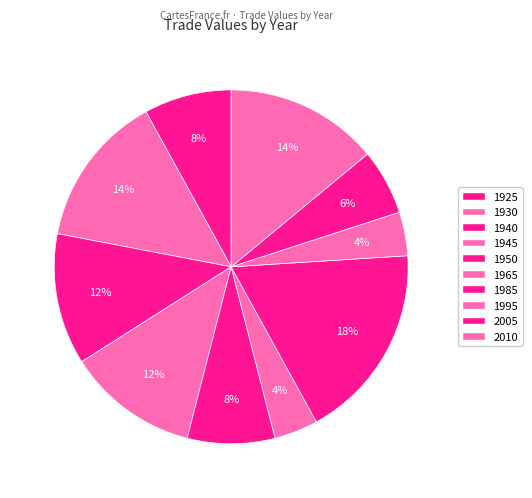

To the nearest percent, what is the difference between the 1945 and 1995 slice percentages?

8%